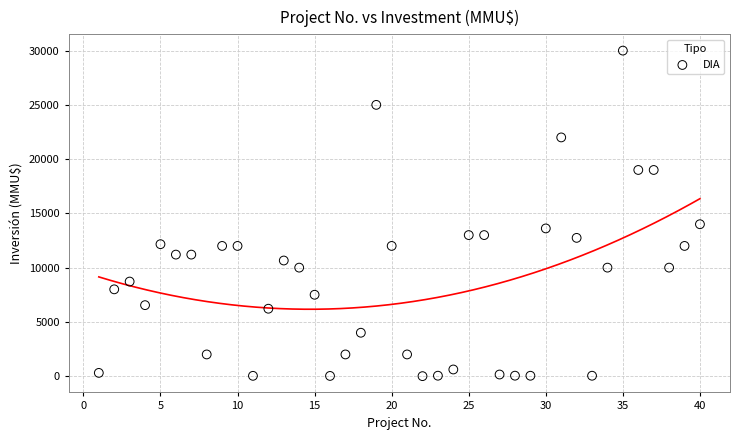

What is the range of Y values (max minus min)?

30000